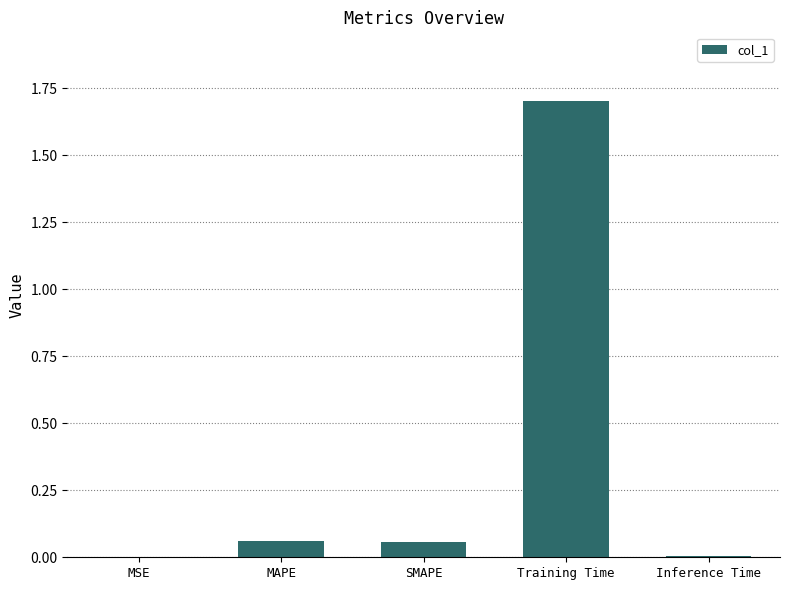

Is it true that the value at MSE is 0.0?

True